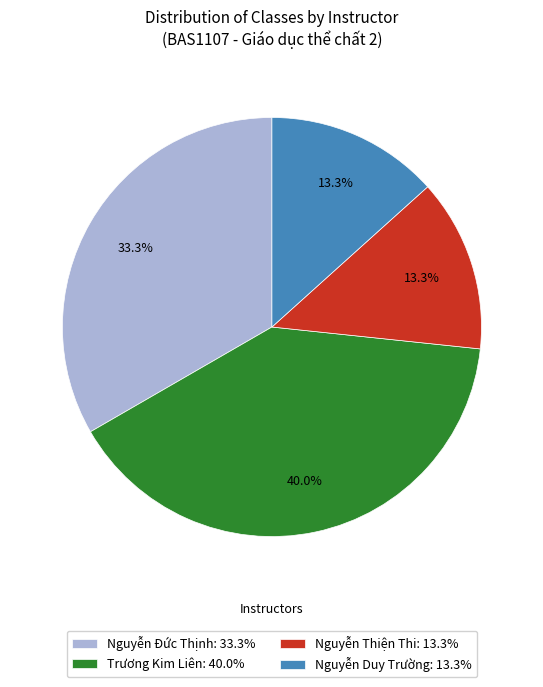

Does Nguyễn Duy Trường: 13.3% account for over 50% of the chart?

No